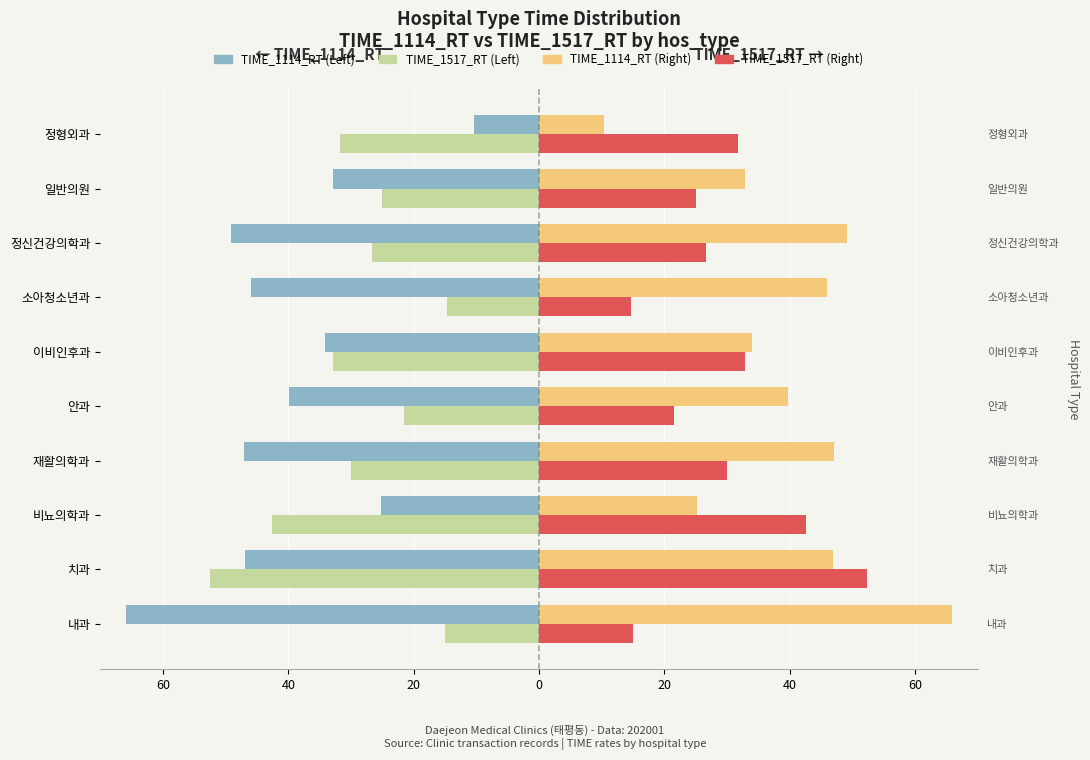

What are all the series names shown in the legend?

TIME_1114_RT (Left), TIME_1517_RT (Left), TIME_1114_RT (Right), TIME_1517_RT (Right)